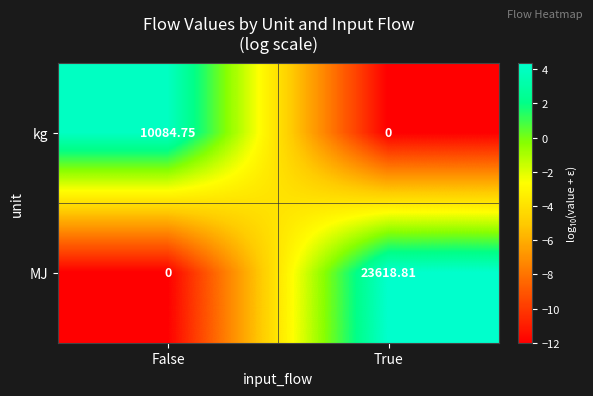

Where is kg nearest to the value 5042?

True